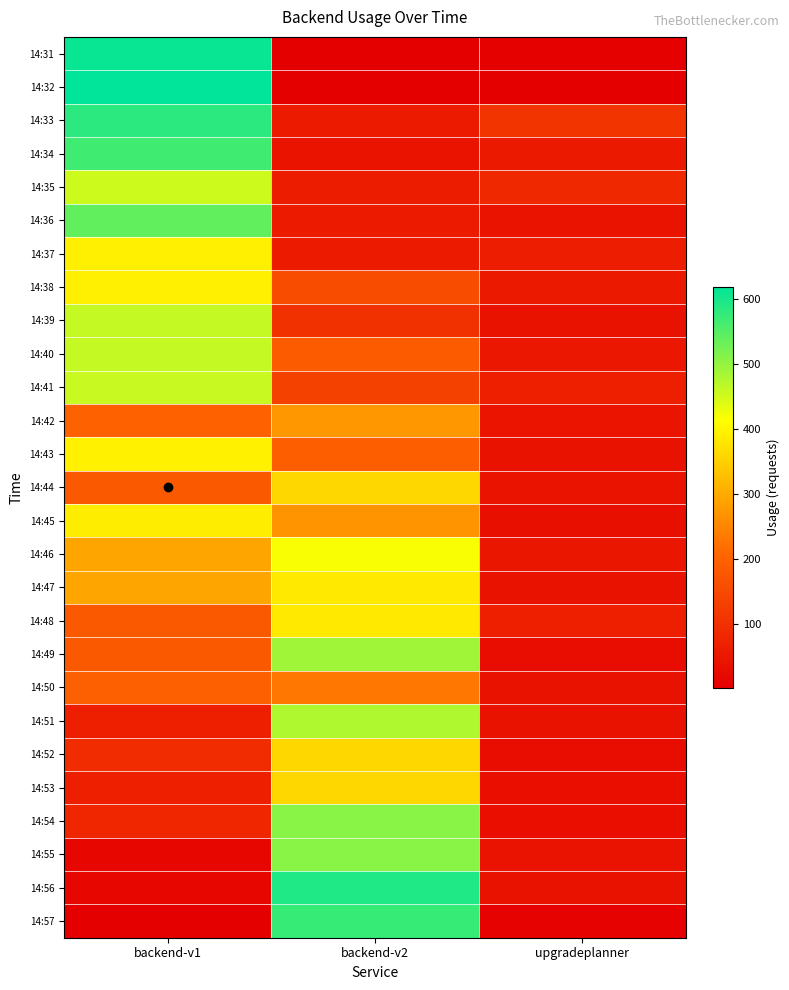

List the series in order of their peak value, lowest first.

14:50, 14:42, 14:52, 14:53, 14:44, 14:47, 14:48, 14:45, 14:37, 14:38, 14:43, 14:46, 14:35, 14:41, 14:39, 14:40, 14:51, 14:49, 14:54, 14:55, 14:36, 14:34, 14:57, 14:33, 14:56, 14:31, 14:32